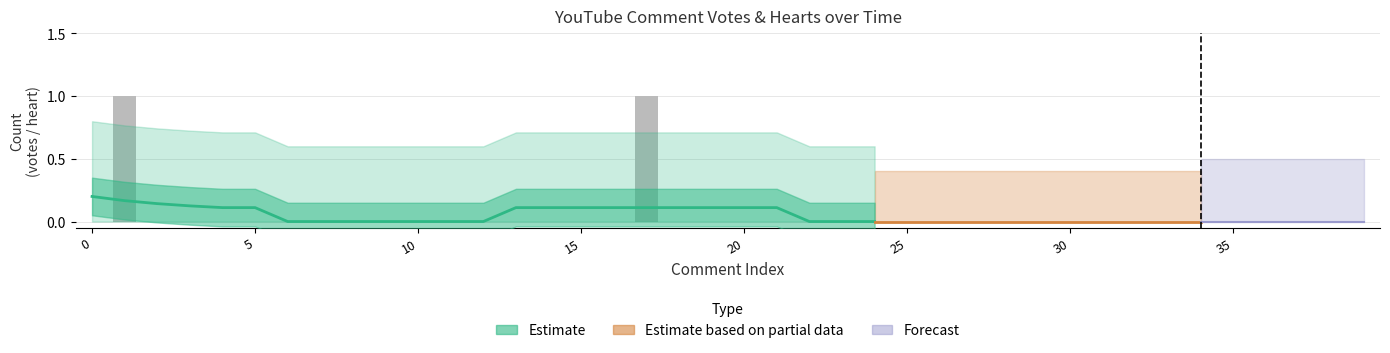

What is the greatest value displayed?

1